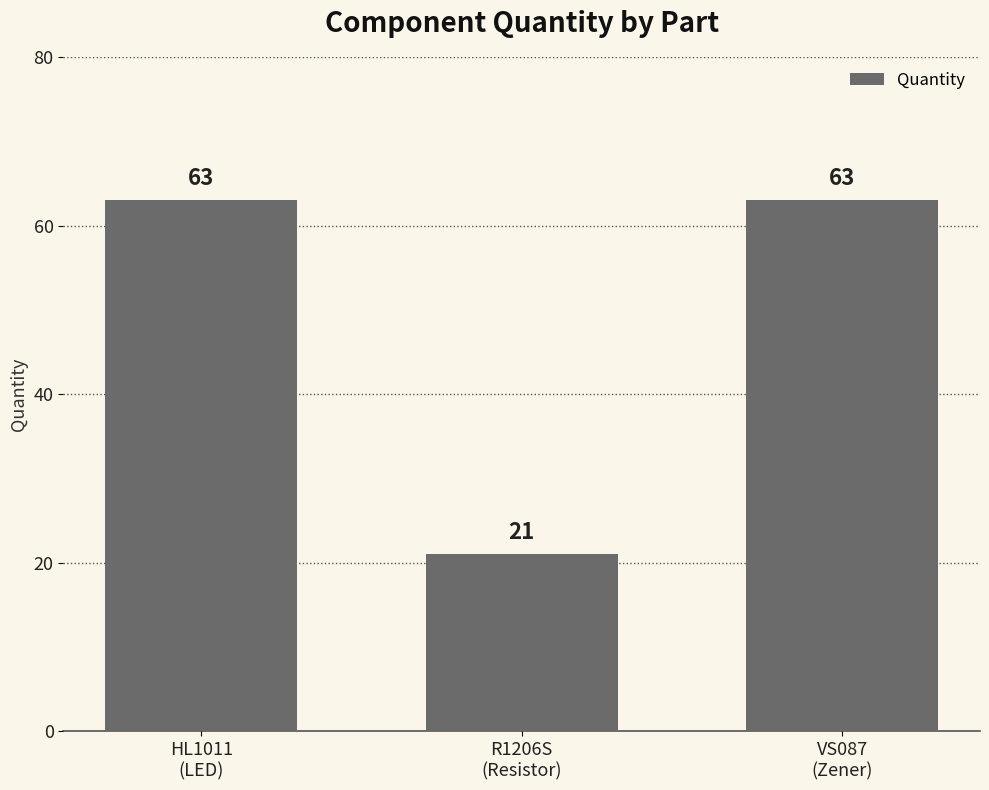

Reading left to right, what are all the values shown in this chart?

63	21	63